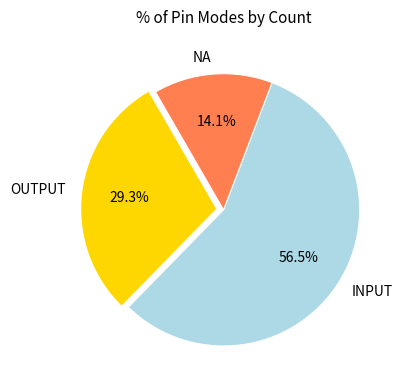

Which category has the biggest portion of the pie?

INPUT